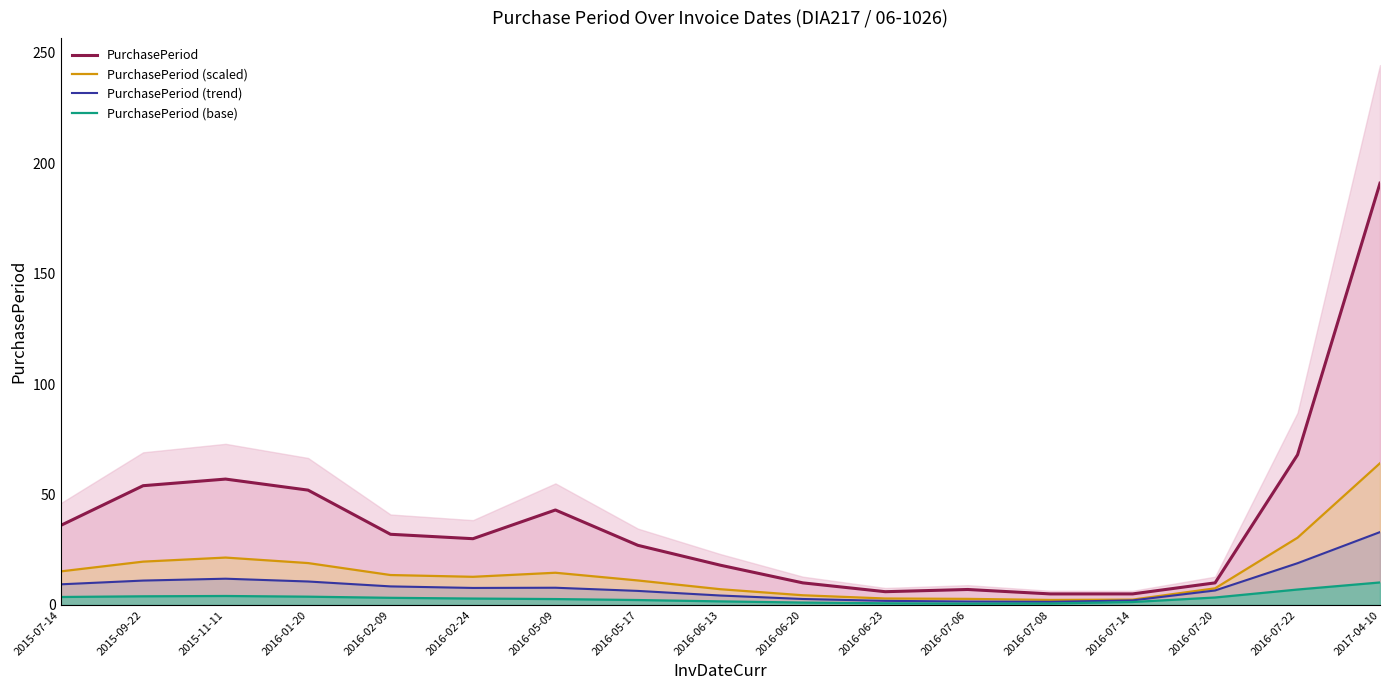

At which category does the chart reach its minimum across all series?

2016-07-06